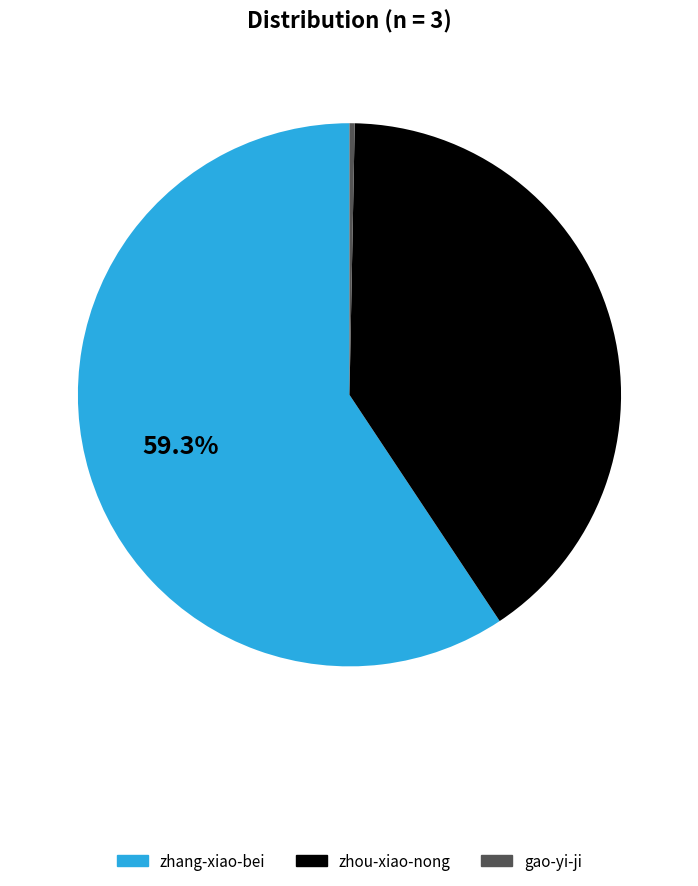

What percentage is NOT represented by zhou-xiao-nong?

59.6%